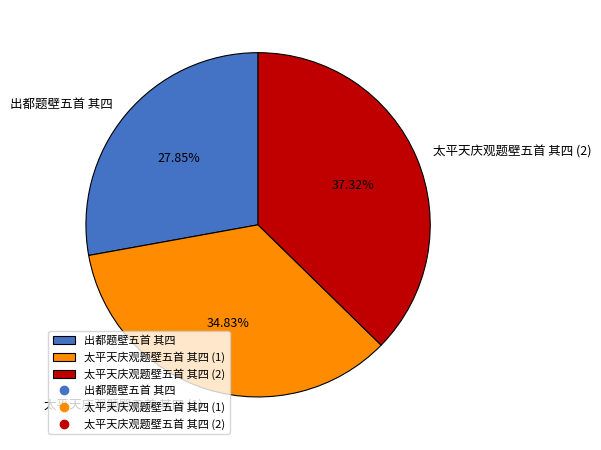

Which slice is the smallest?

出都题壁五首 其四